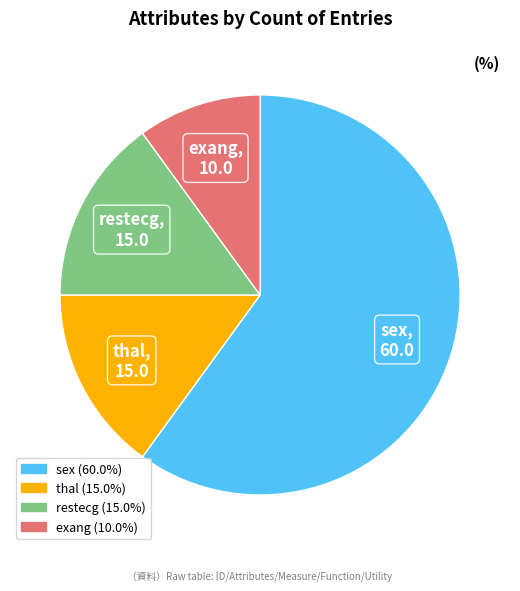

Which slice is the smallest?

exang